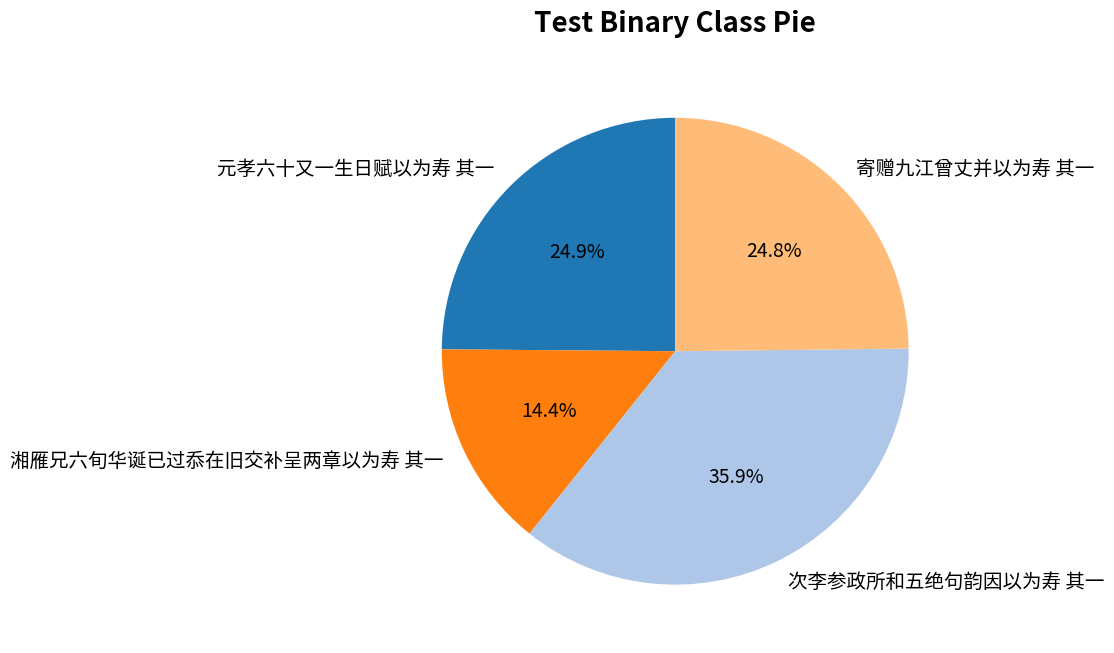

Which category has the biggest portion of the pie?

次李参政所和五绝句韵因以为寿 其一